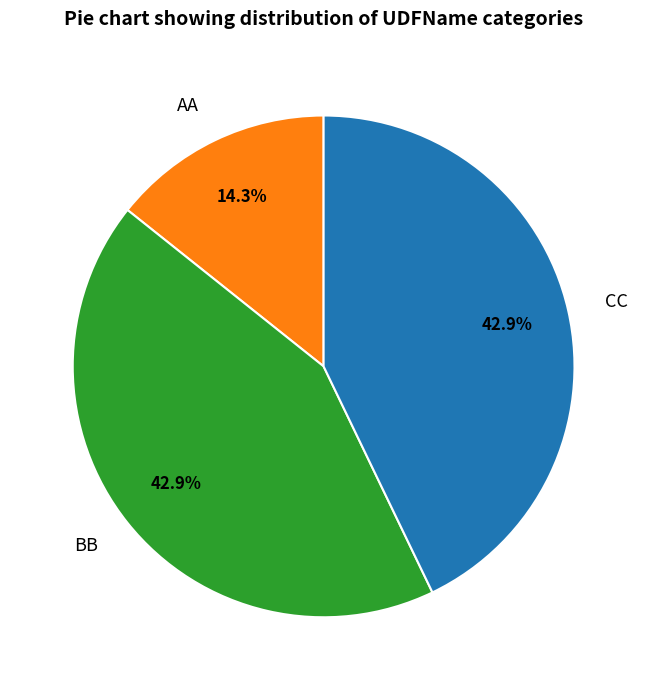

Count the number of slices in the pie.

3